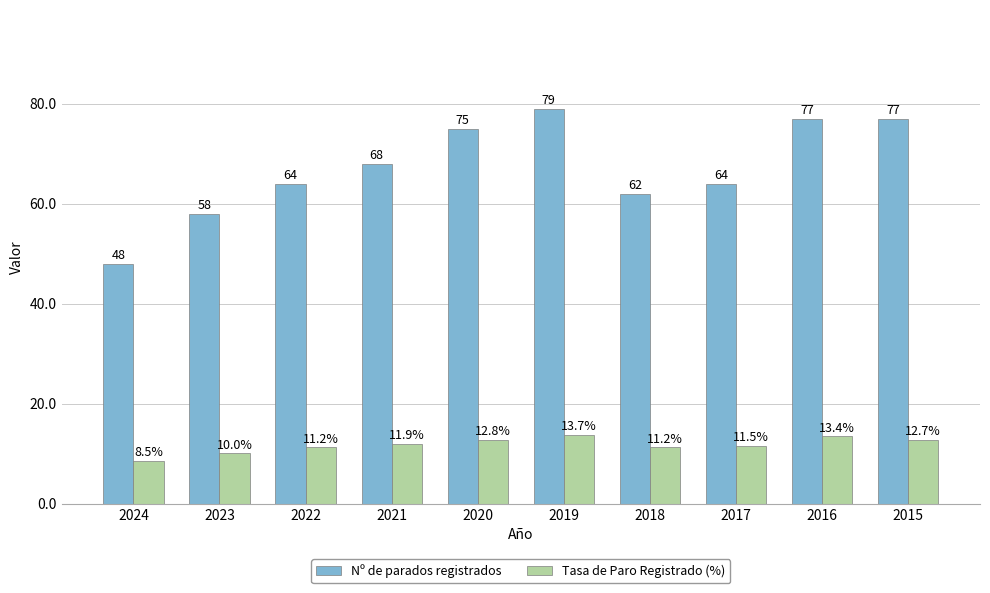

How many series are shown in this chart?

2